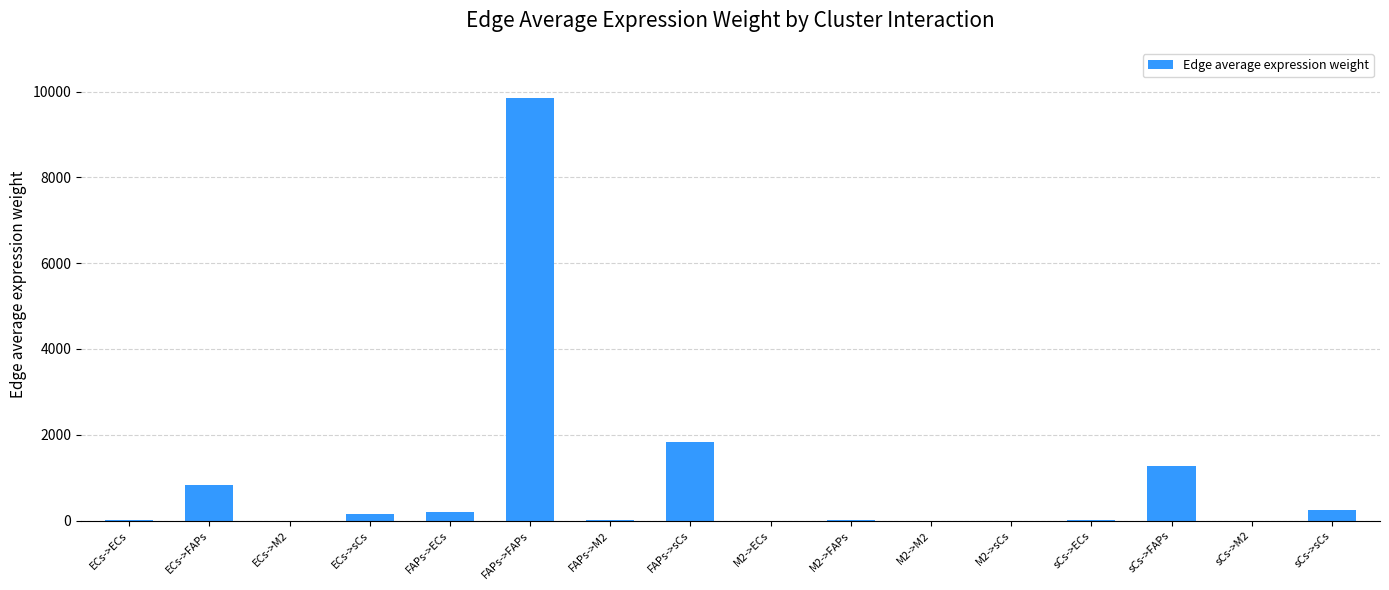

Are the bars horizontal?

No